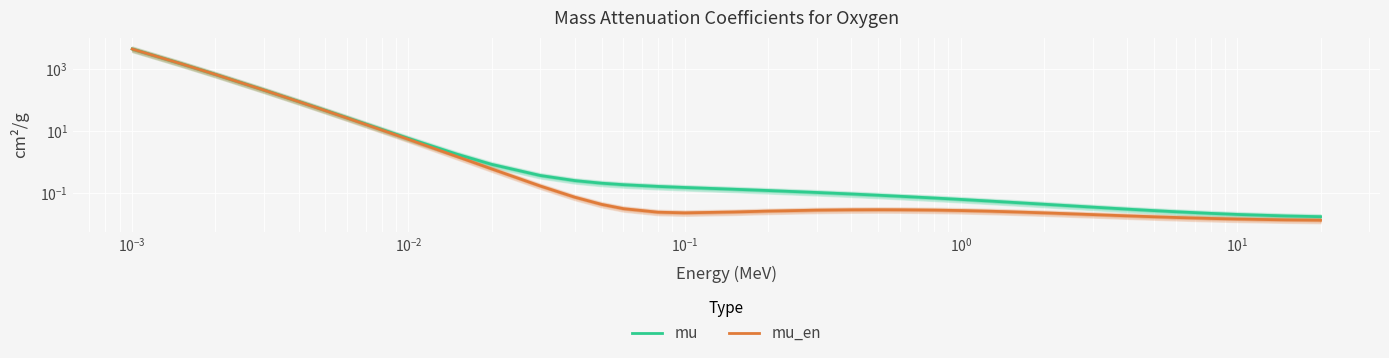

Is the value of mu_en at 20 greater than the value of mu at 35?

Yes